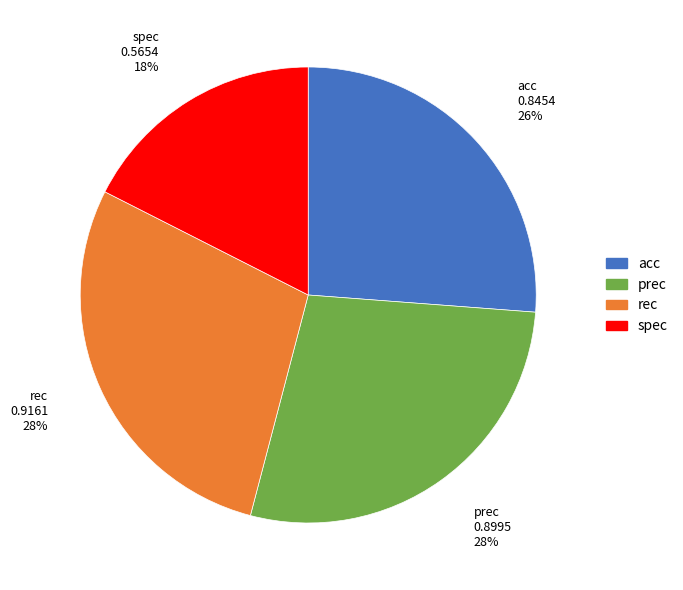

True or false: spec accounts for 18% of the total.

True